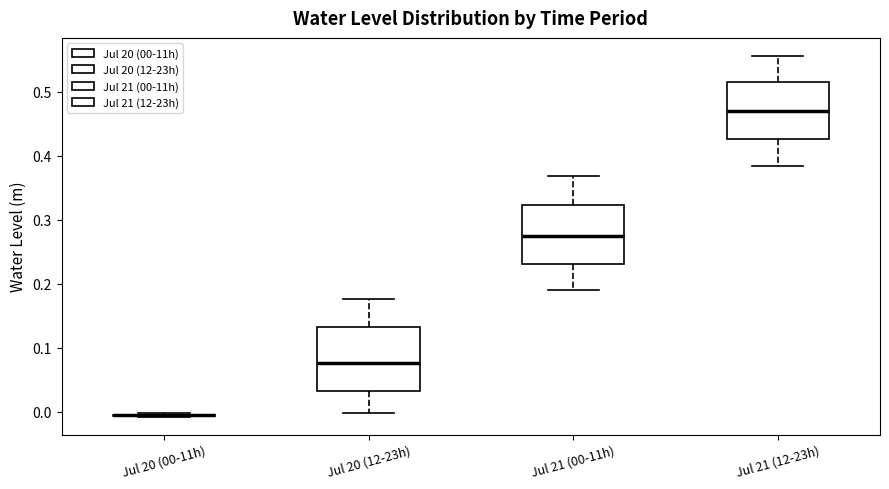

Reading left to right, read every box against the y-axis: the position of its median line, the range the box covers, and the ends of its whiskers. The values are not printed on the chart, so give them approximately, as read against the axis.

Jul 20 (00-11h): box collapsed to a line at -0.01, whiskers -0.01 to 0.00
Jul 20 (12-23h): median 0.08, box 0.03 to 0.13, whiskers 0.00 to 0.18
Jul 21 (00-11h): median 0.28, box 0.23 to 0.32, whiskers 0.19 to 0.37
Jul 21 (12-23h): median 0.47, box 0.43 to 0.51, whiskers 0.38 to 0.56